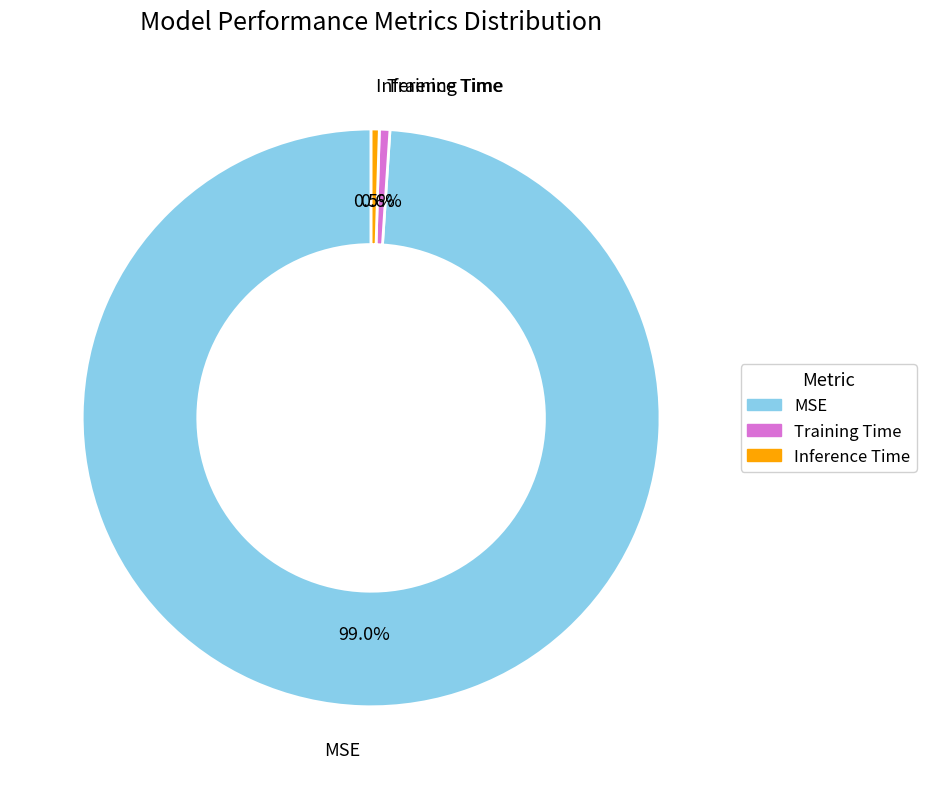

True or false: MSE accounts for 91% of the total.

False